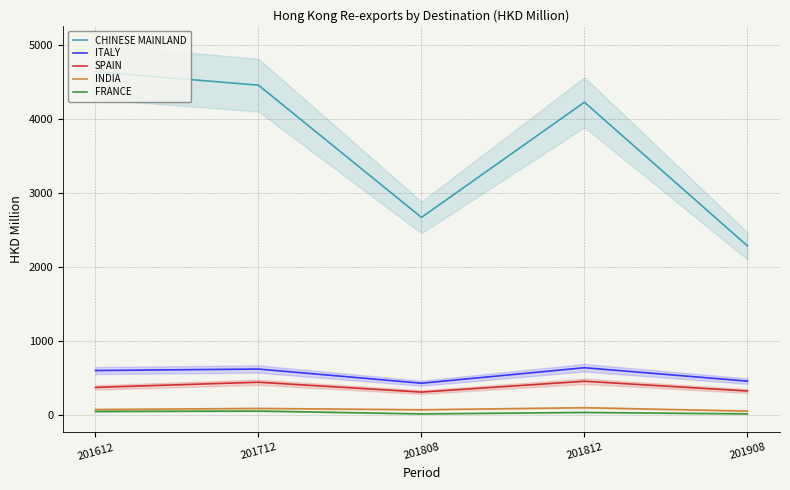

What is the value of the ITALY point at the 1st from the left?

601.9